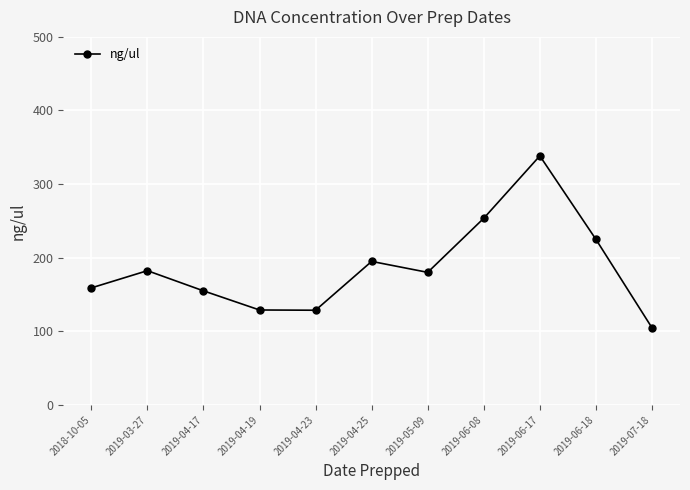

How many points are lower than both their immediate neighbors (excluding endpoints)?

2